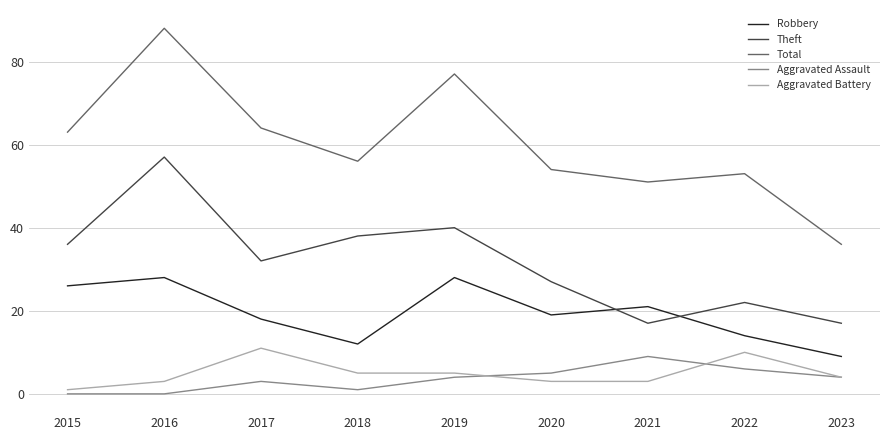

Which series has the largest range (max minus min)?

Total